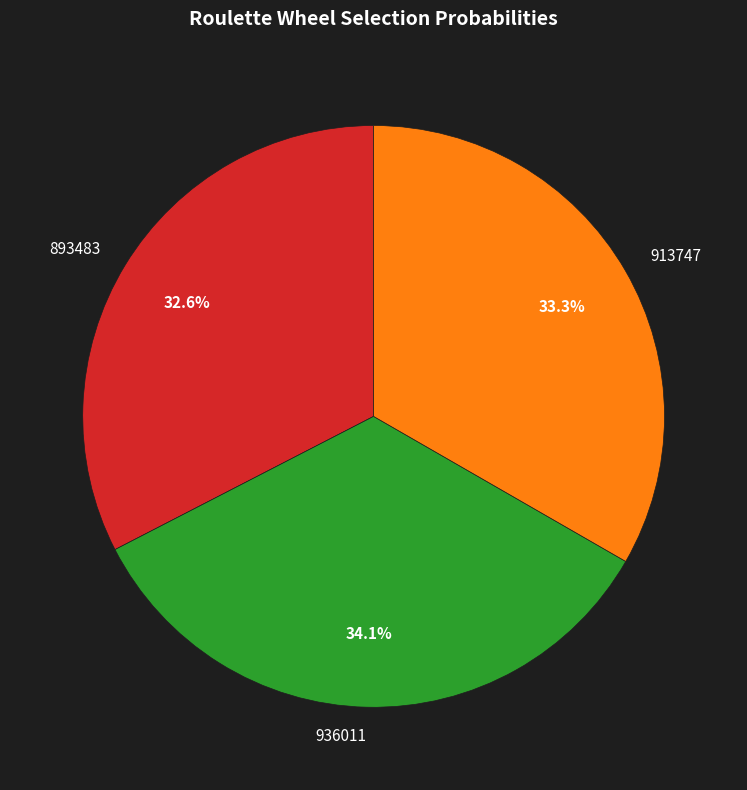

Does 893483 represent more than half of the total?

No